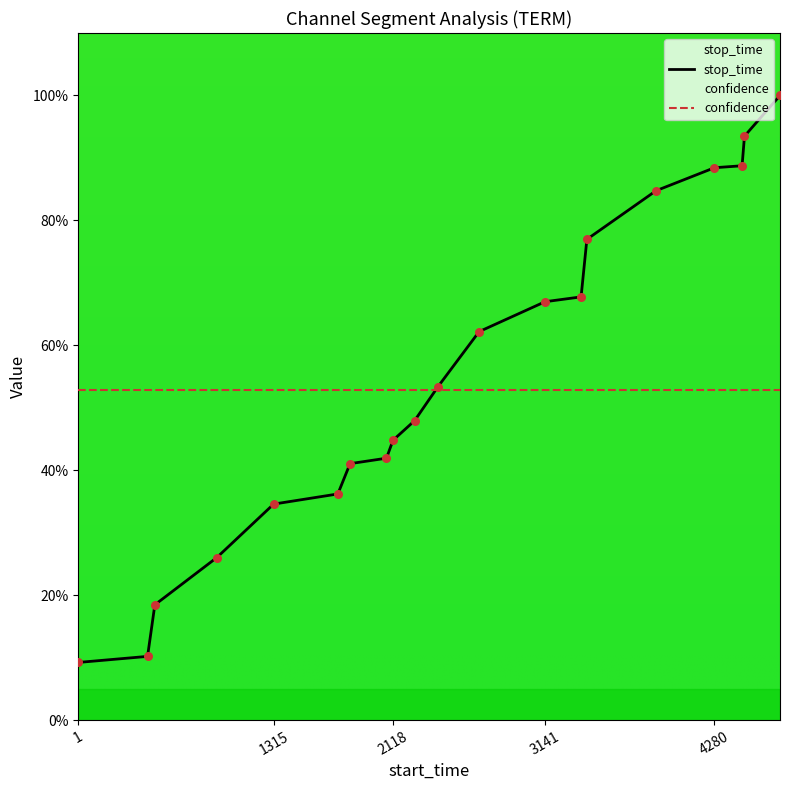

Which has a higher value, 3422 or 1?

3422